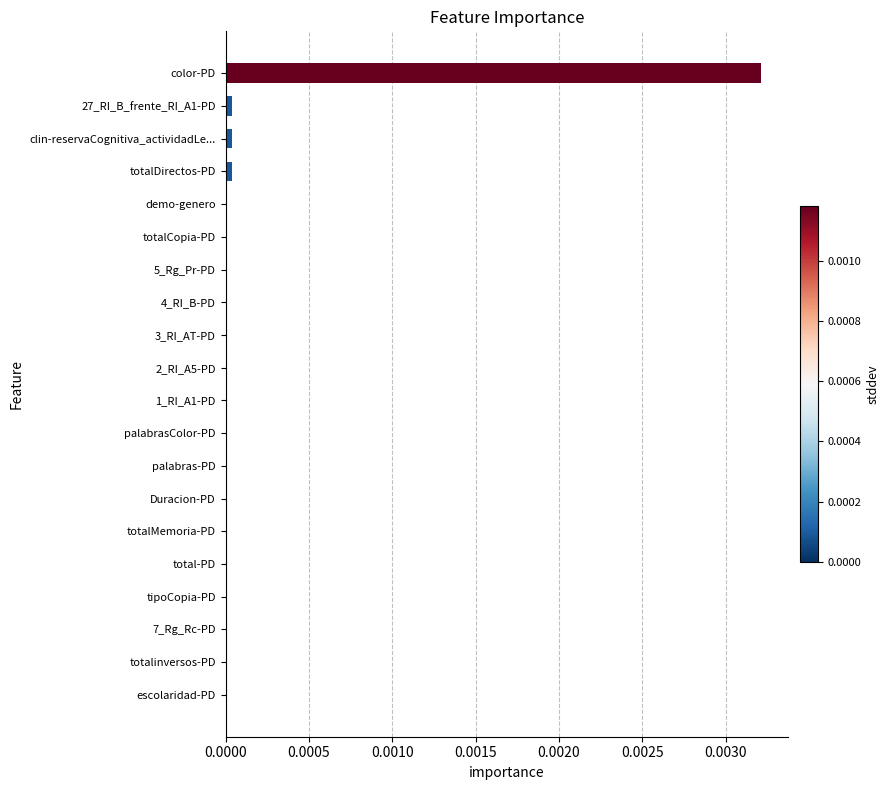

Count the number of categories in the chart.

20